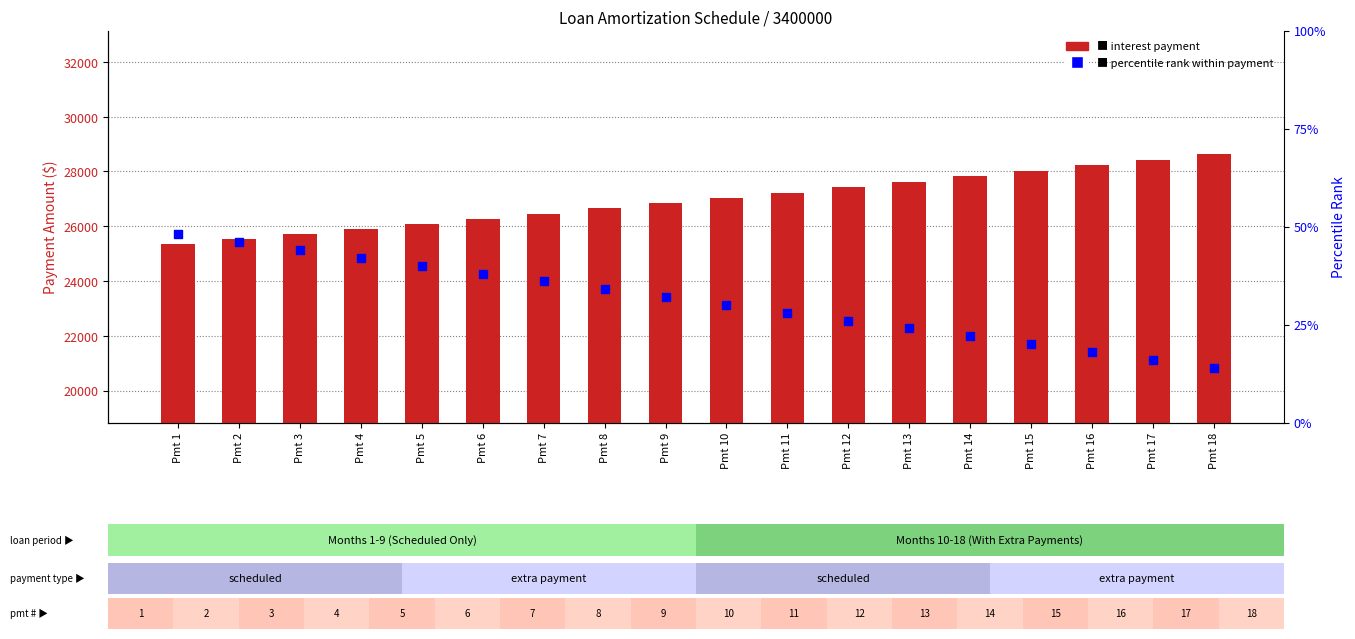

Which series has the largest total across all categories?

interest payment